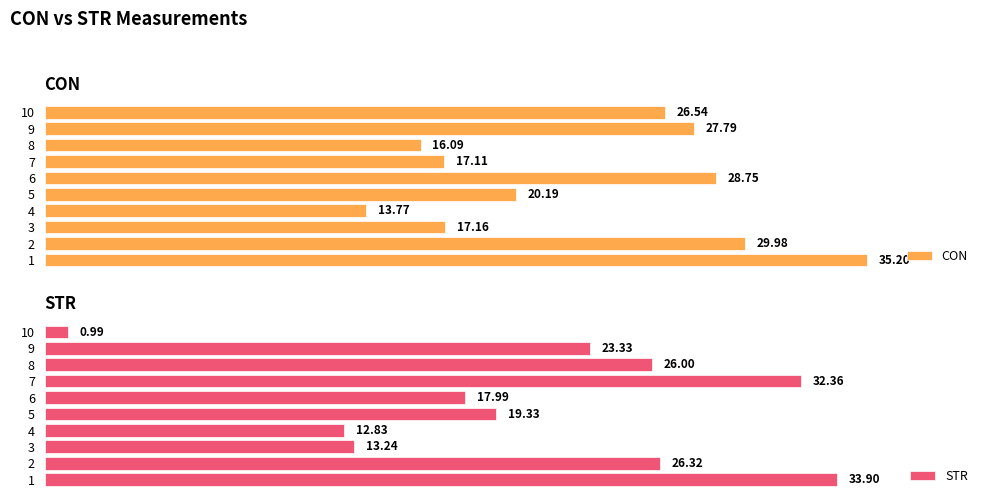

Rank the categories by CON value from highest to lowest.

1, 2, 6, 9, 10, 5, 3, 7, 8, 4